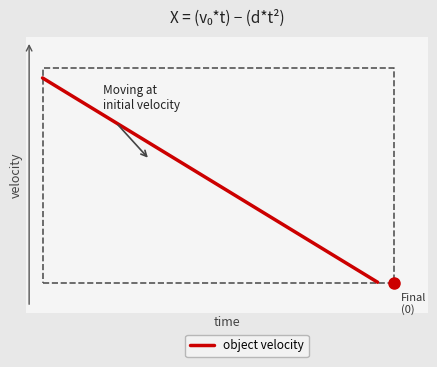

True or false: there are more than 1 points higher than both neighbors.

False